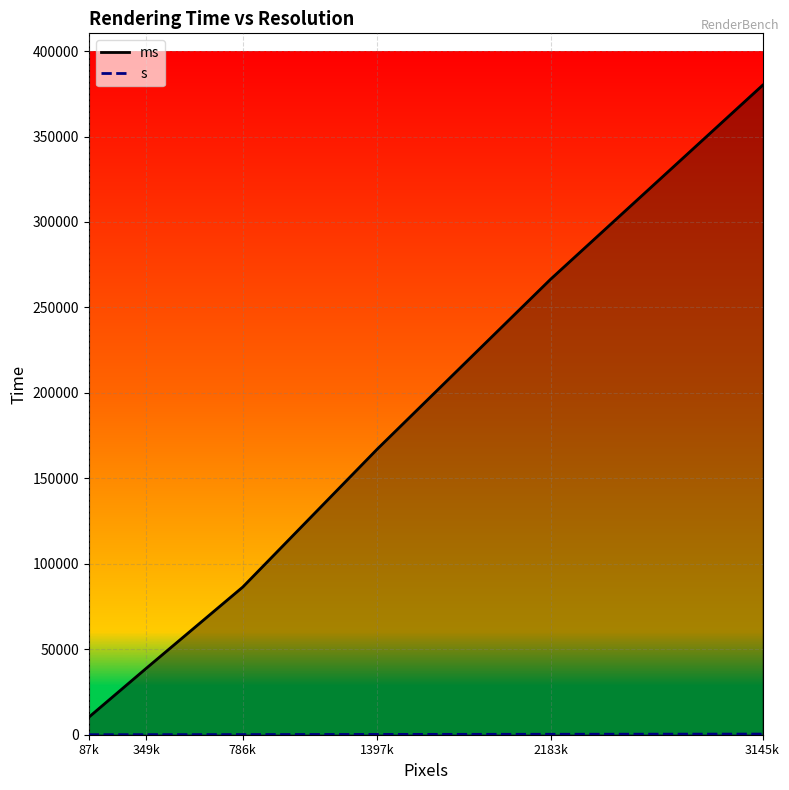

What is the minimum value for s?

10.2